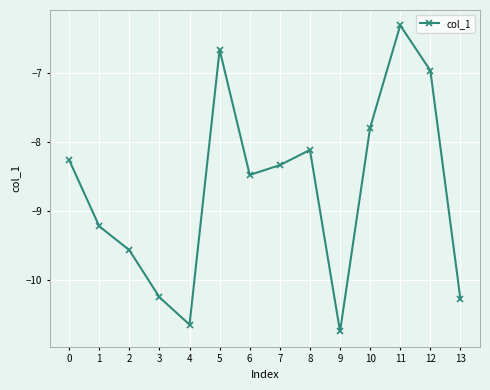

The chart shows a value of -8.1 at 8. True or false?

True